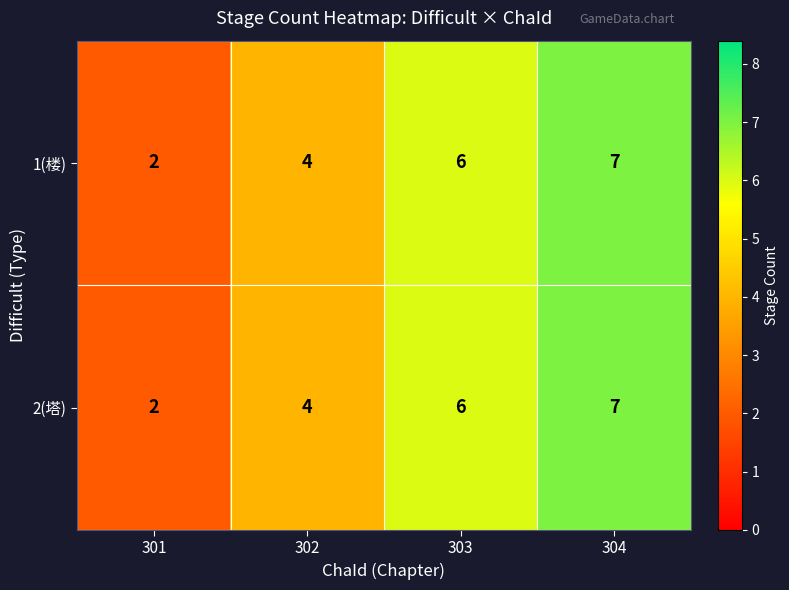

Reading left to right, extract all data points from this chart.

1(楼): 2	4	6	7
2(塔): 2	4	6	7